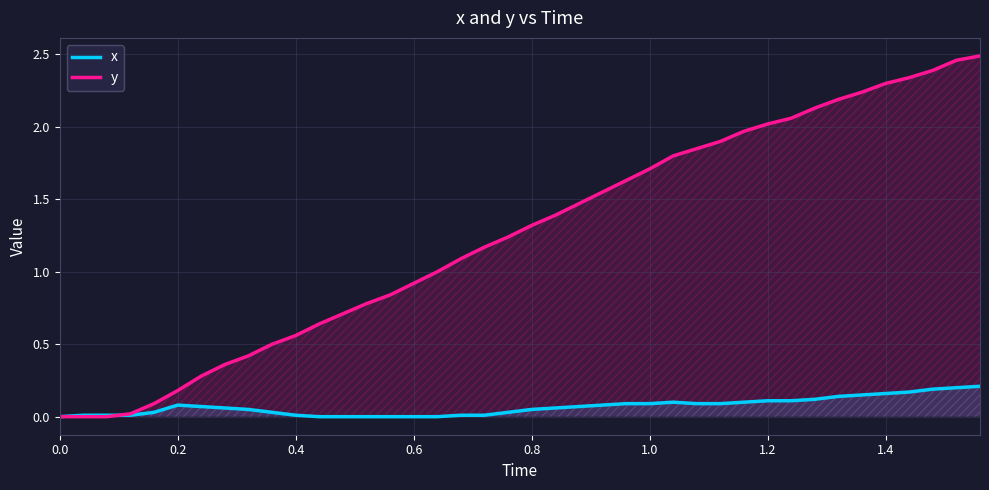

Which series has the widest spread of values?

y